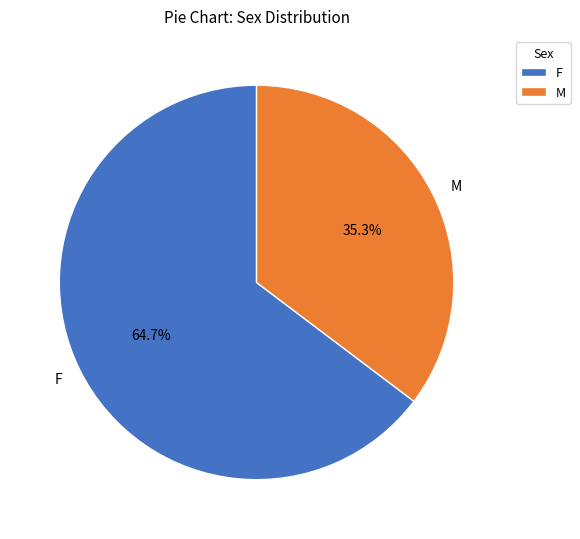

Which has a higher value, M or F?

F